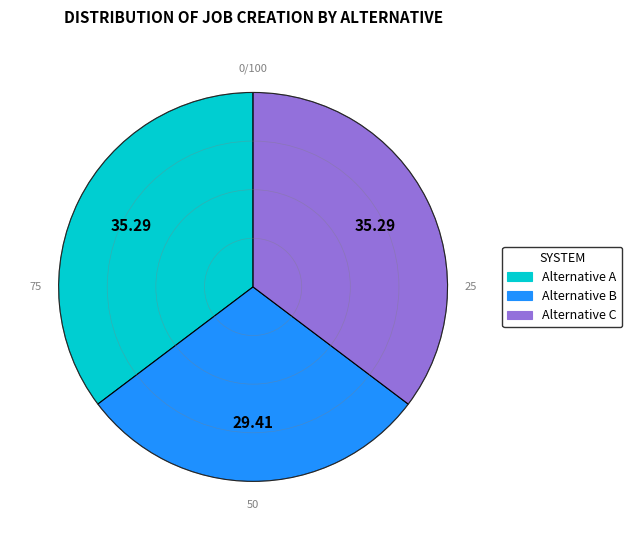

Combined, do Alternative C and Alternative A account for over 50%?

Yes